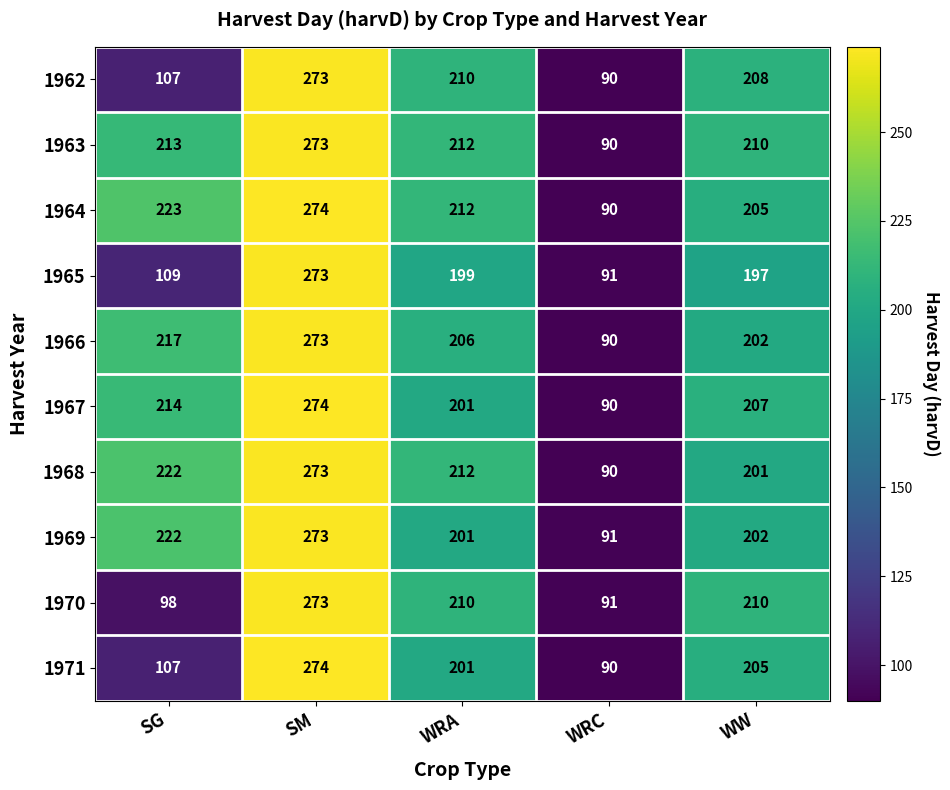

Is it true that 1968 equals 322 at WRA?

False